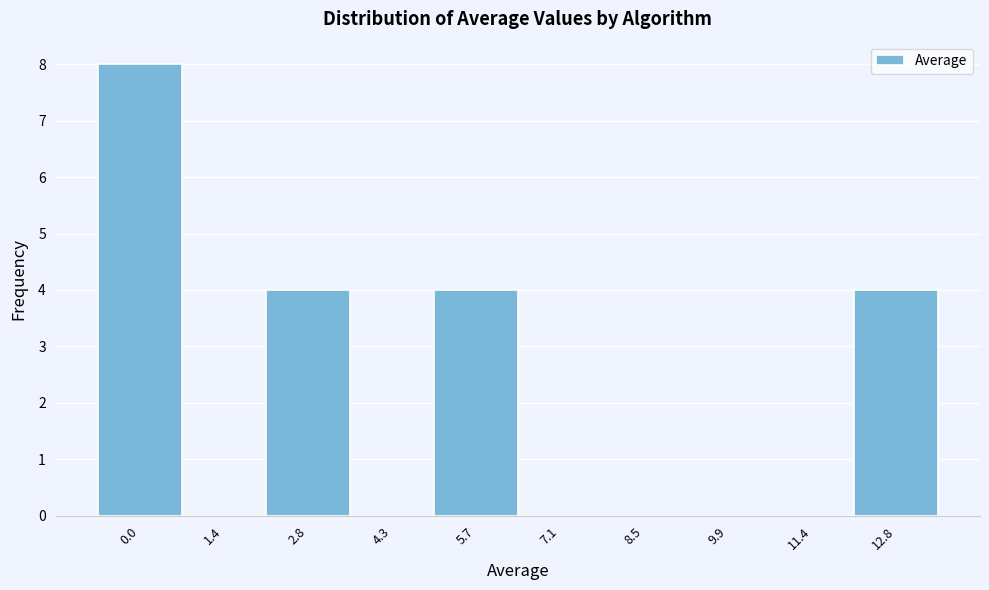

Reading left to right, list all the values displayed in this chart.

0.0=8	1.4=0	2.8=4	4.3=0	5.7=4	7.1=0	8.5=0	9.9=0	11.4=0	12.8=4